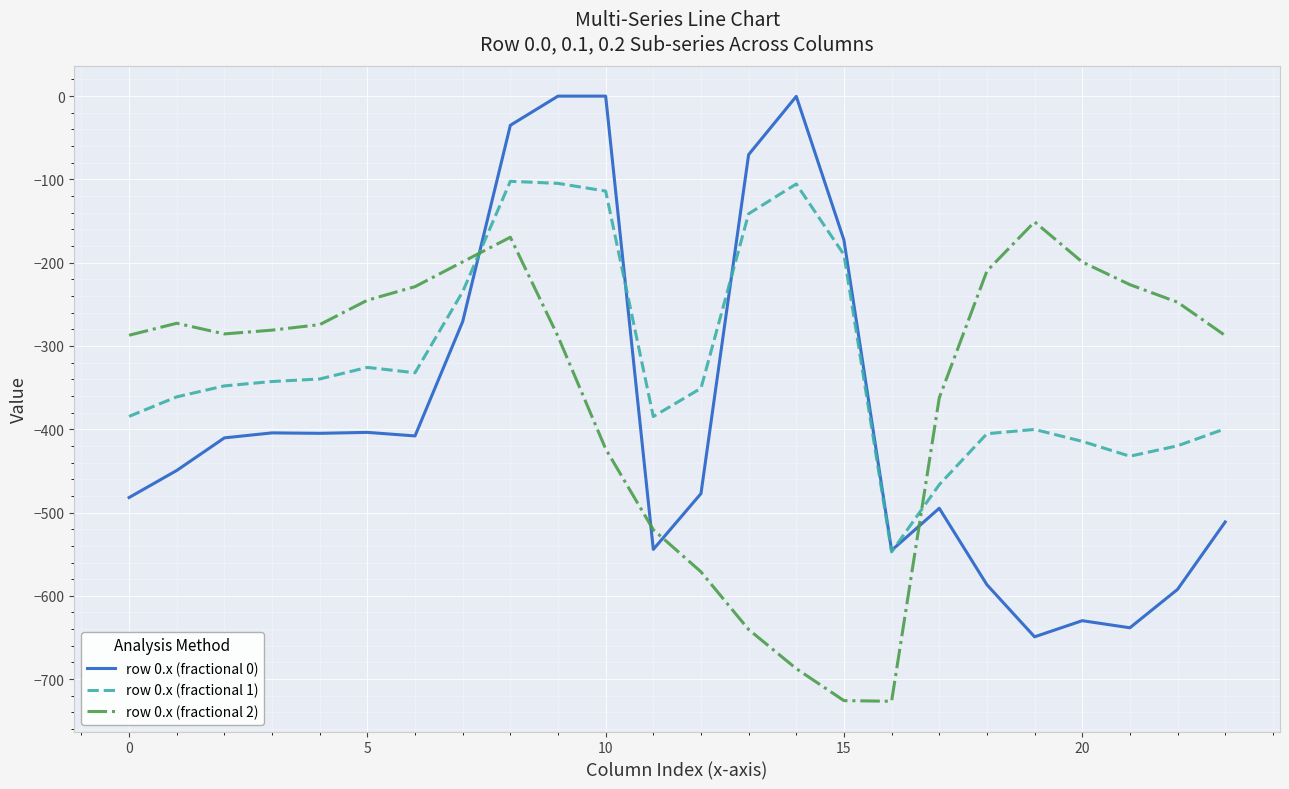

What is the smallest value displayed?

-726.6